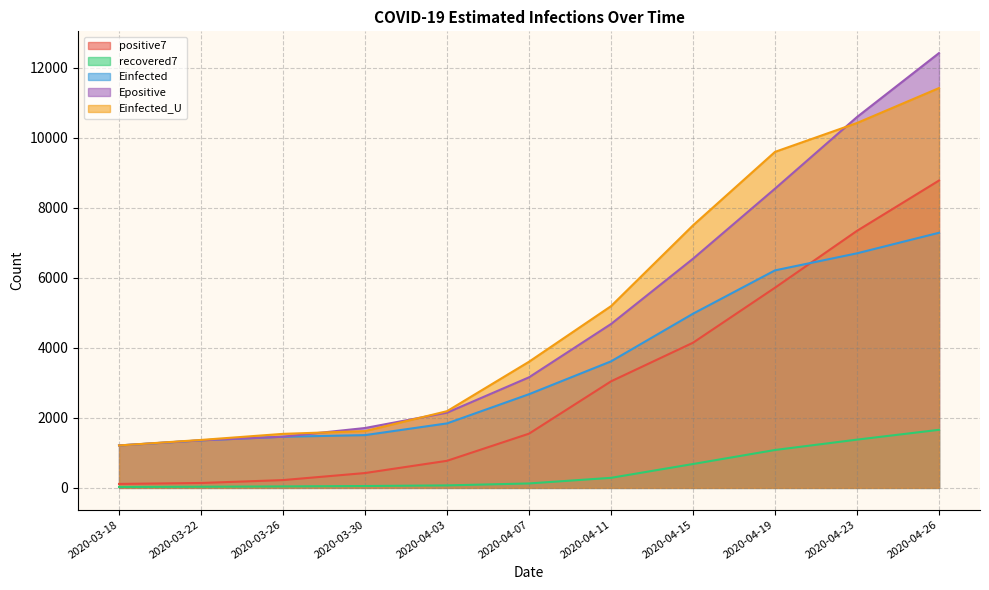

Reading right to left, what are all the values shown in this chart?

positive7: 8779.6	7342.7	5718.4	4146.9	3043.3	1548.7	773.6	424.0	222.6	139.8	113.0
recovered7: 1658.7	1378.3	1082.3	681.9	287.1	126.7	71.0	53.1	42.0	32.8	26.0
Einfected: 7287.4	6700.4	6213.3	4975.1	3613.9	2675.8	1842.1	1507.0	1460.1	1357.9	1212.1
Epositive: 12420.2	10593.8	8547.7	6545.8	4681.1	3158.5	2149.0	1710.3	1462.1	1359.1	1212.1
Einfected_U: 11420.5	10423.2	9598.5	7498.8	5191.3	3603.7	2191.0	1622.2	1543.3	1369.7	1212.1